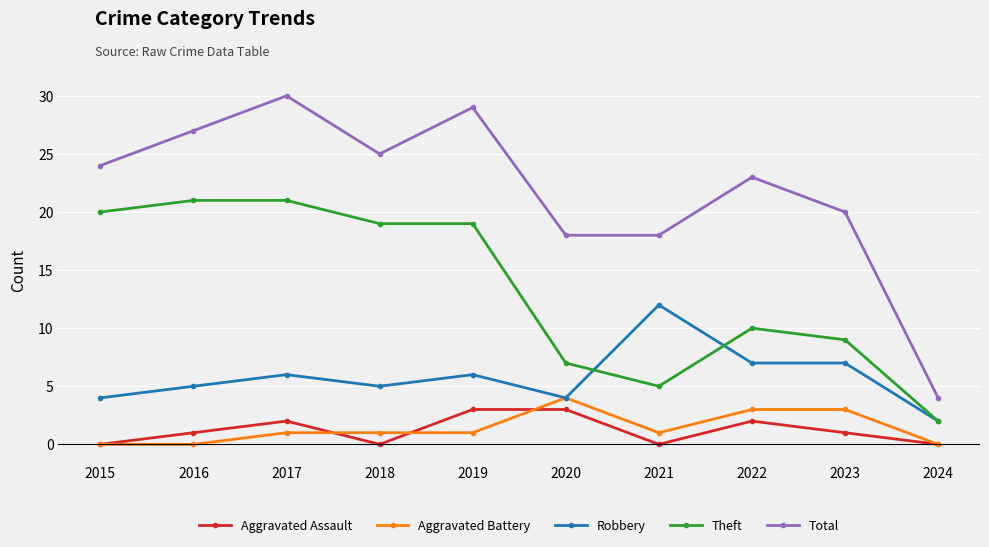

True or false: Theft and Total cross at least once.

False